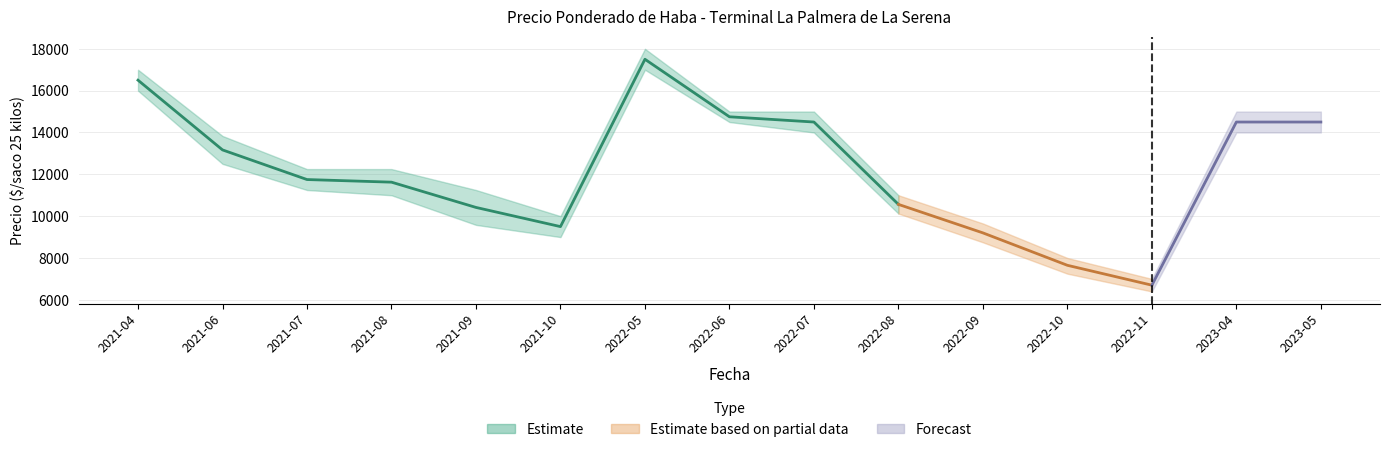

Is it true that Precio minimo equals 14000 at 2023-05?

True